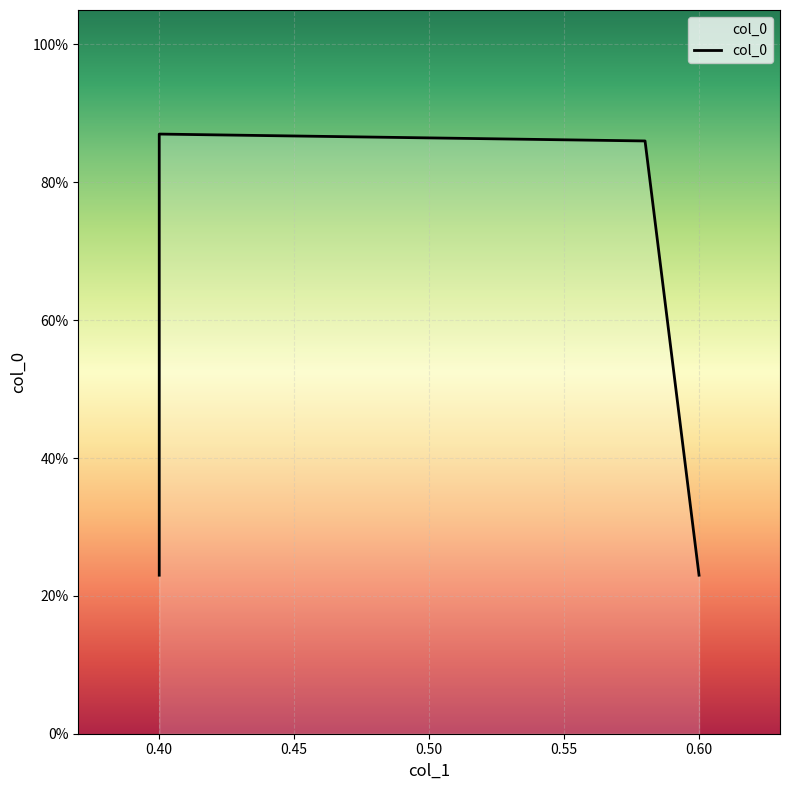

How many categories are shown in the chart?

4